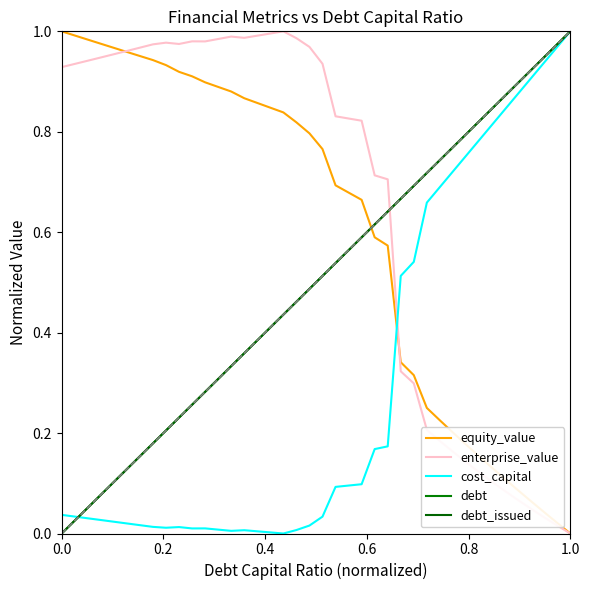

Does the chart have visible grid lines?

No